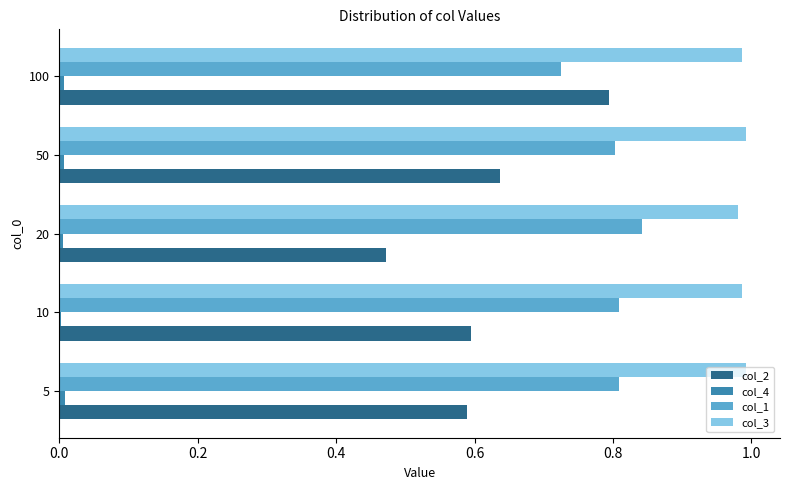

How many col_1 values are between 0 and 1?

5